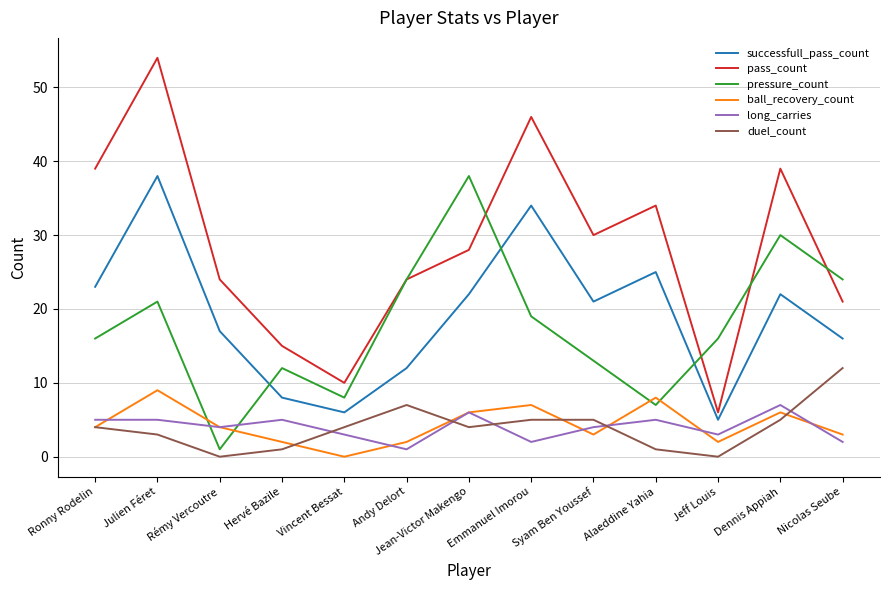

Where is pass_count nearest to the value 30?

Syam Ben Youssef